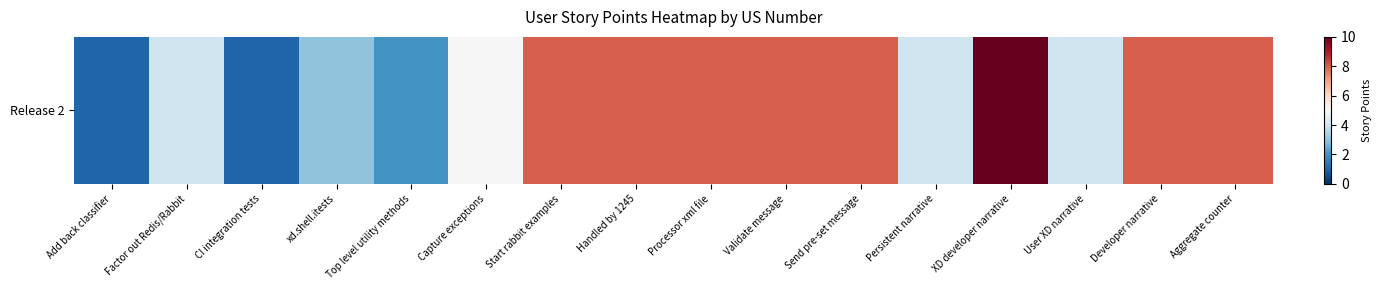

Approximately how many times larger is the value at Handled by 1245 compared to Developer narrative?

1.0